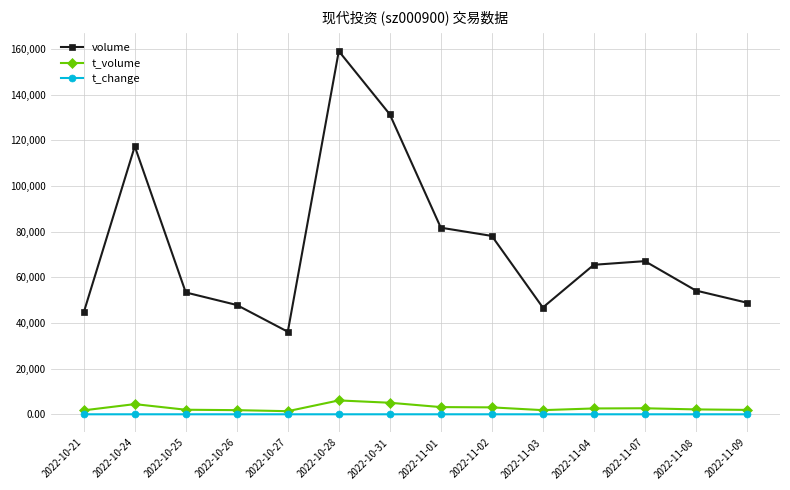

Which series has the largest total across all categories?

volume